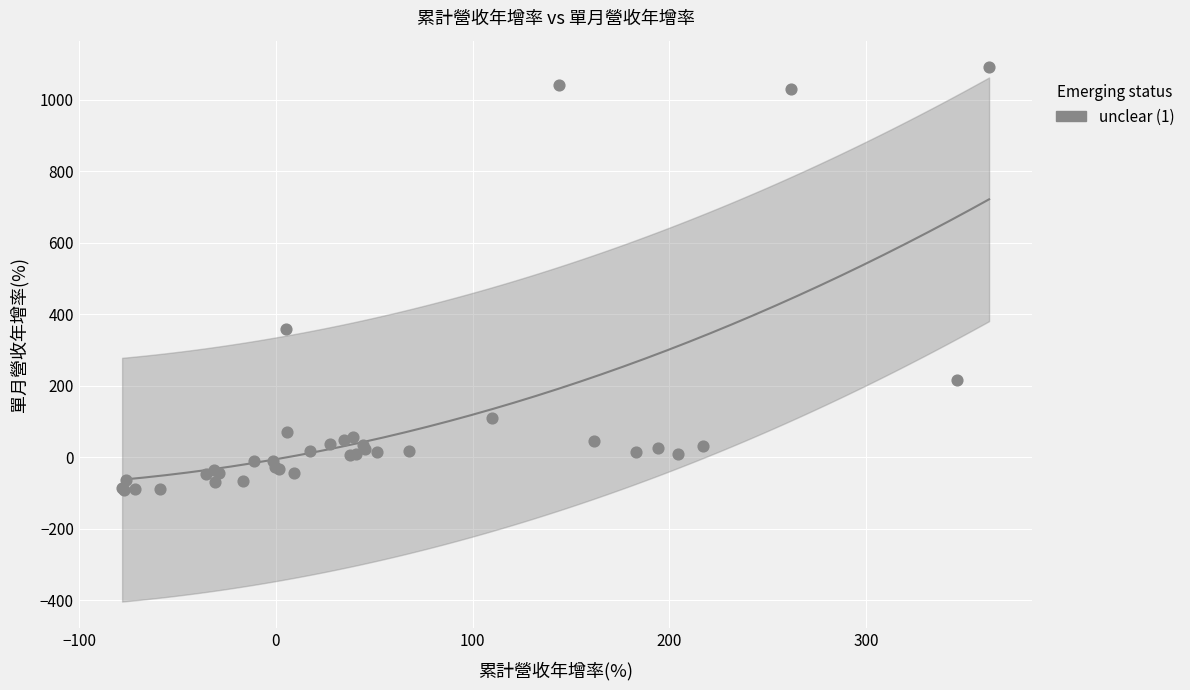

What Y value in the scatter plot is closest to 499?

359.0